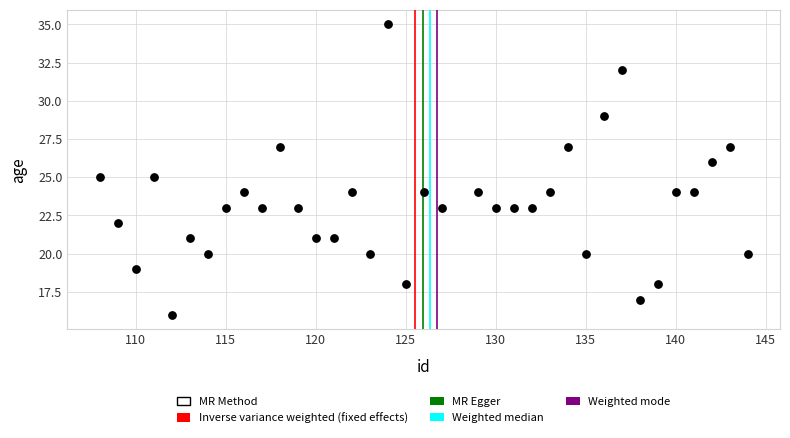

What is the range of X values (max minus min)?

36